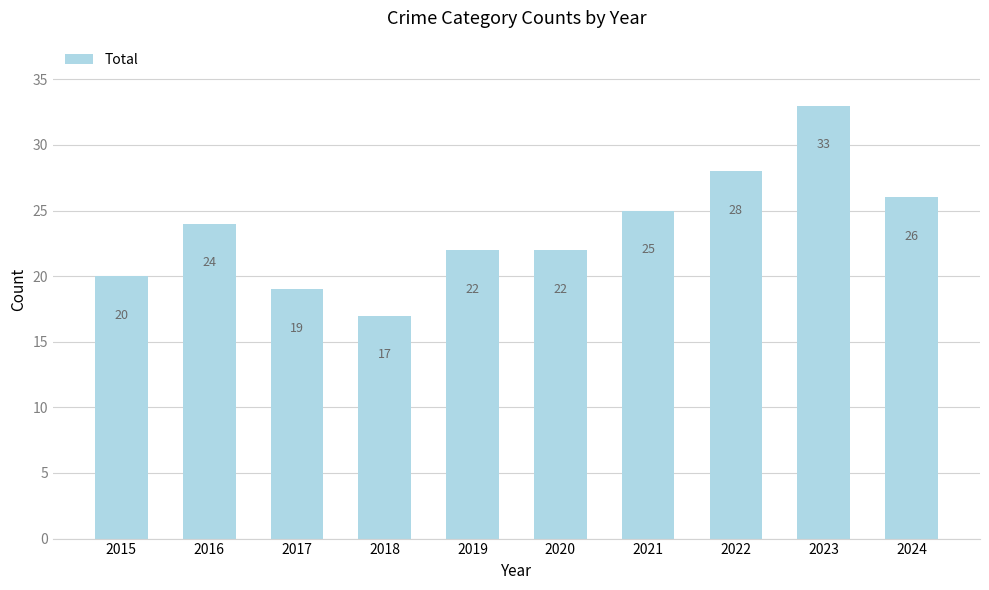

What is the value of the 5th bar from the left?

22